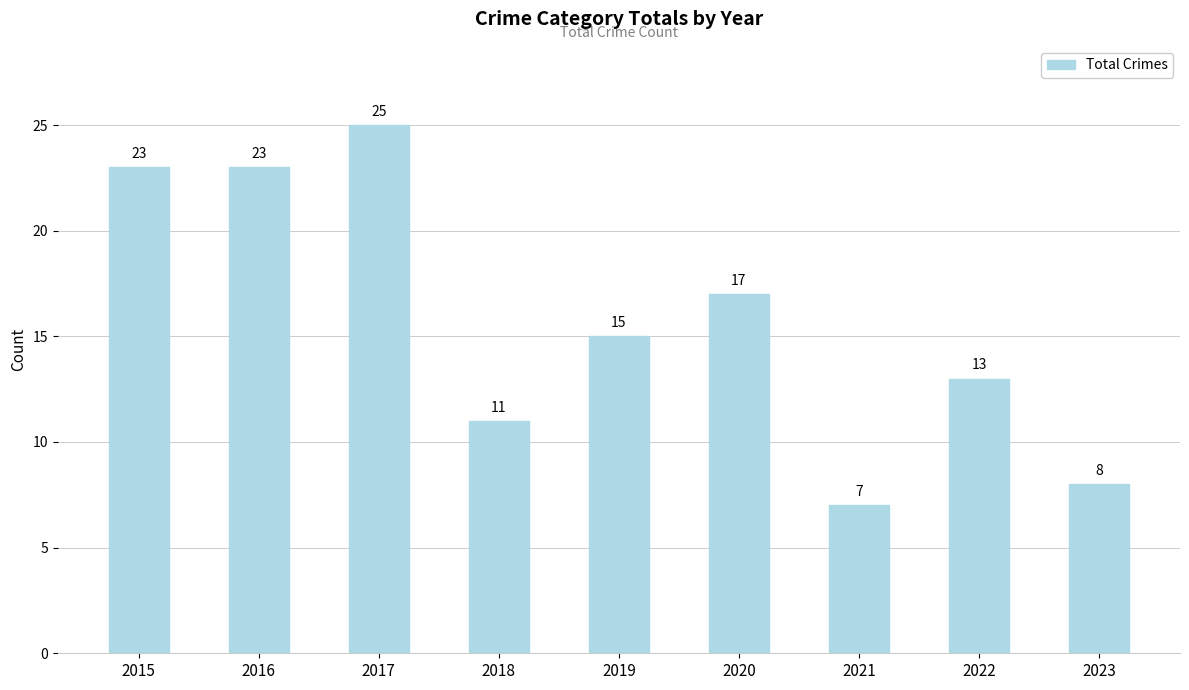

Where does the data first go above 15?

2015